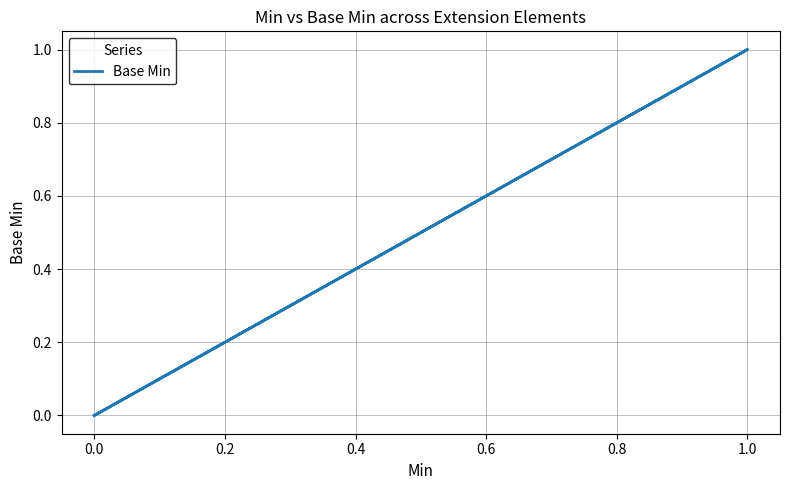

What is the difference between the maximum and minimum values?

1